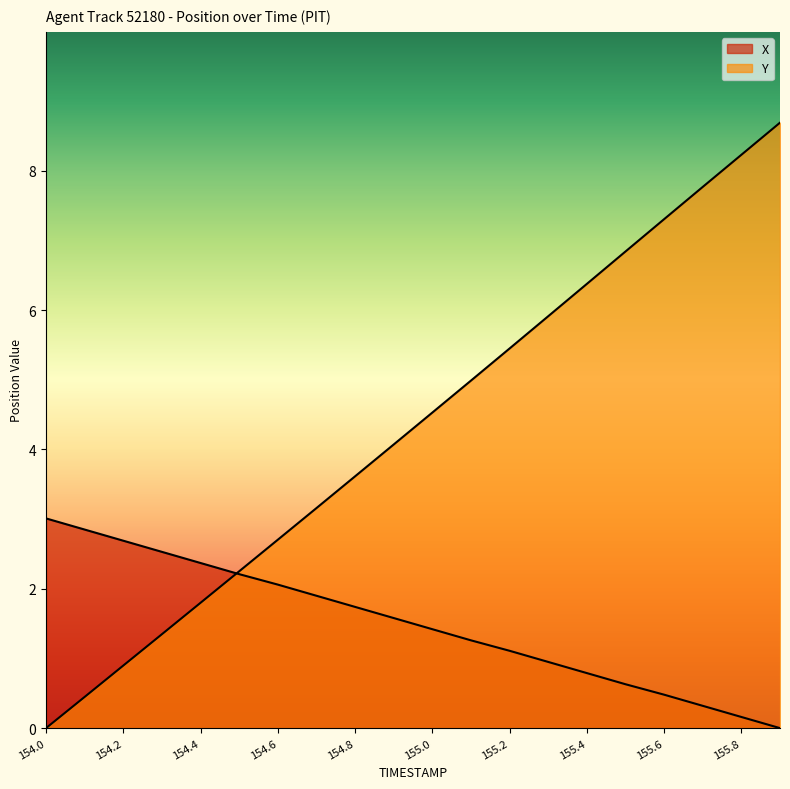

Between 154.7 and 155.1, which series saw the biggest shift?

Y